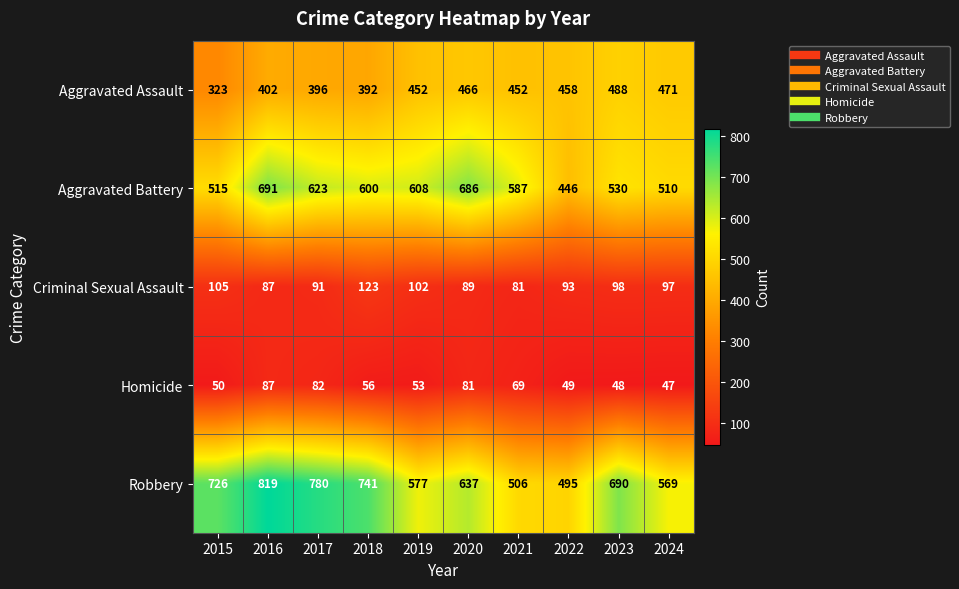

At which label does Aggravated Battery reach its minimum?

2022